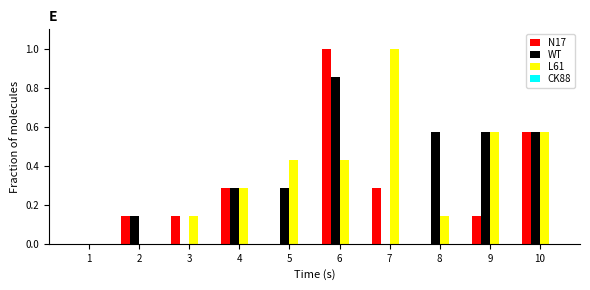

What is the sum of all N17 values?

2.6